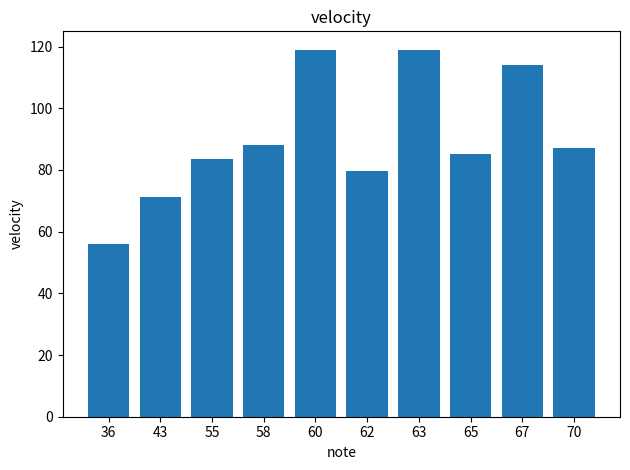

At which category does the chart reach its minimum across all series?

36